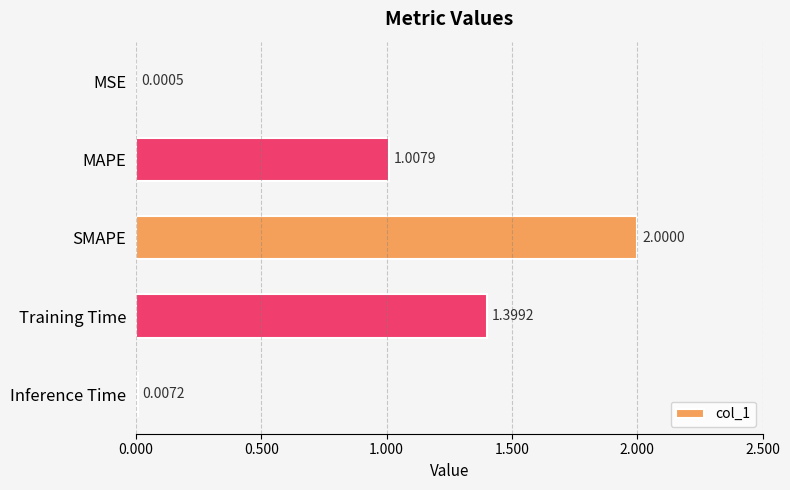

Count the number of data series in this chart.

1